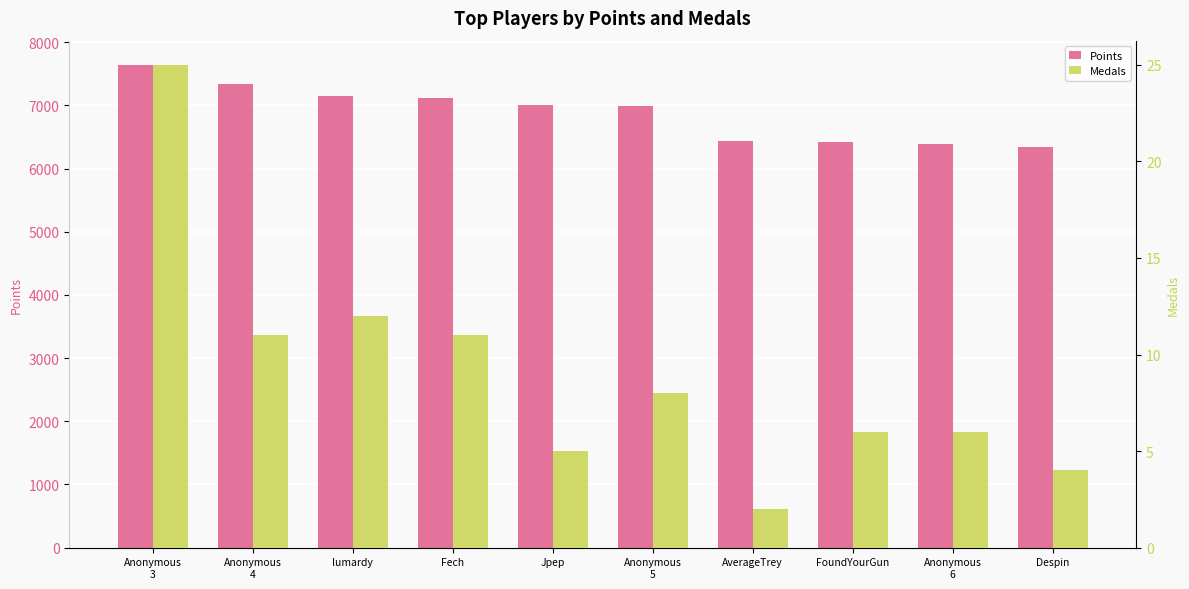

Reading left to right, list all the values displayed in this chart.

Points: Anonymous
3=7641	Anonymous
4=7336	lumardy=7155	Fech=7108	Jpep=7001	Anonymous
5=6984	AverageTrey=6439	FoundYourGun=6412	Anonymous
6=6385	Despin=6341
Medals: Anonymous
3=25	Anonymous
4=11	lumardy=12	Fech=11	Jpep=5	Anonymous
5=8	AverageTrey=2	FoundYourGun=6	Anonymous
6=6	Despin=4